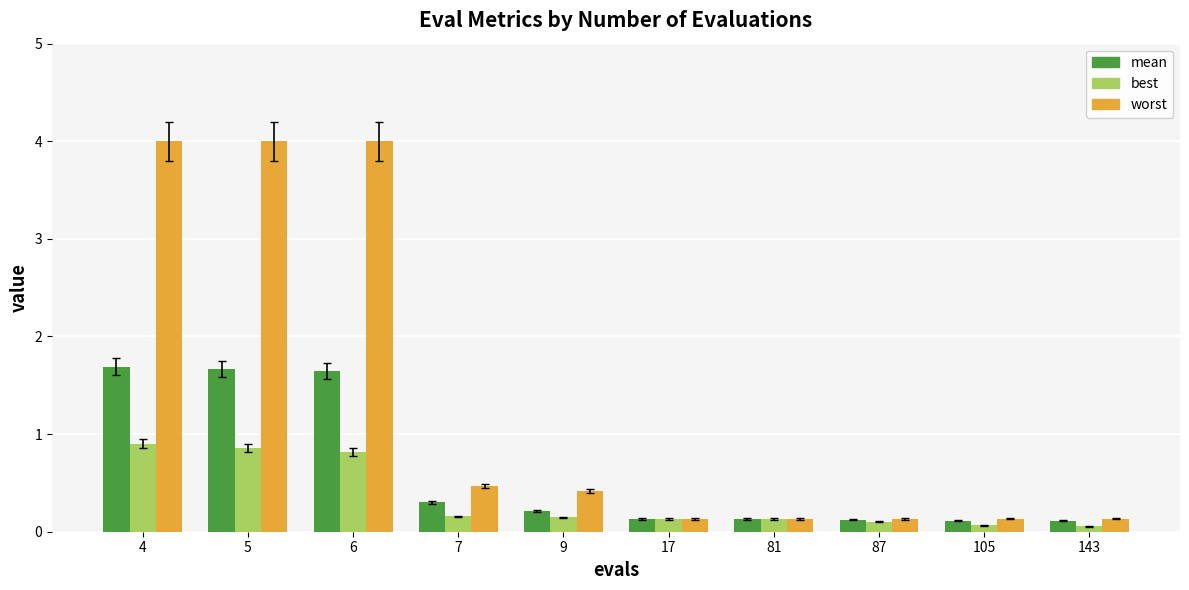

What is the difference between the highest and lowest values at 143?

0.1